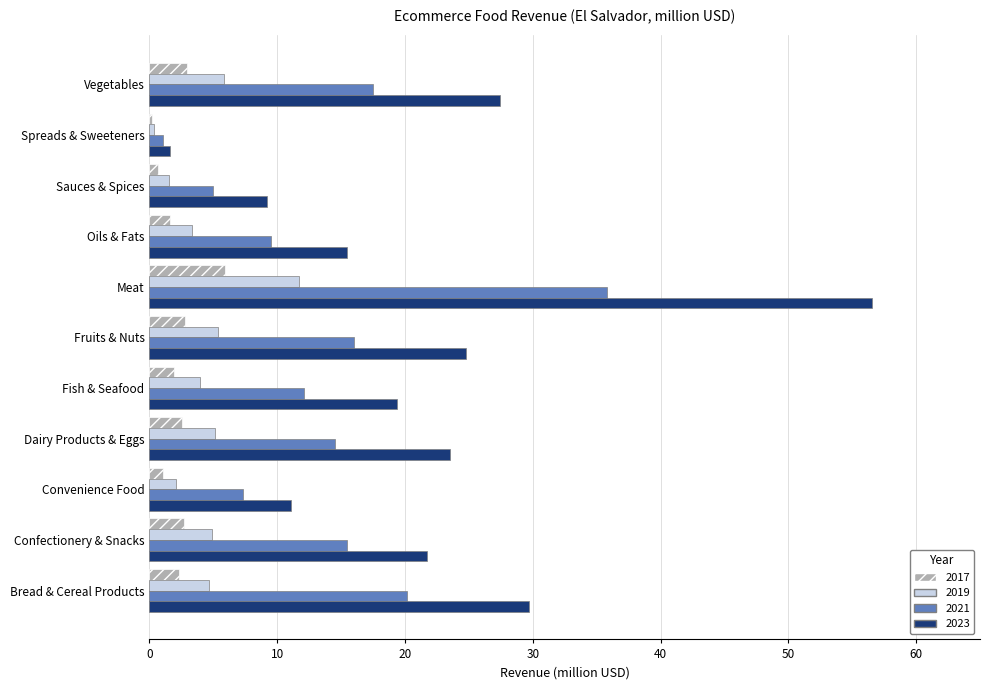

The value of 2019 at Vegetables is 5.8. True or false?

True